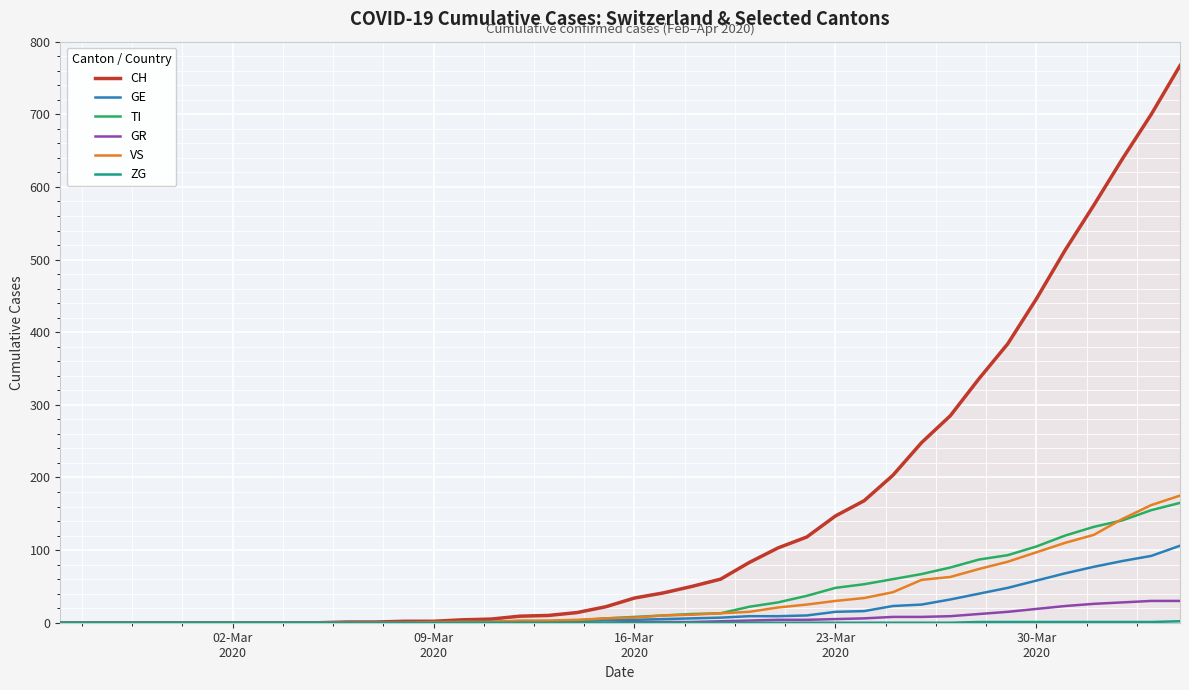

What is the maximum value for GE?

106